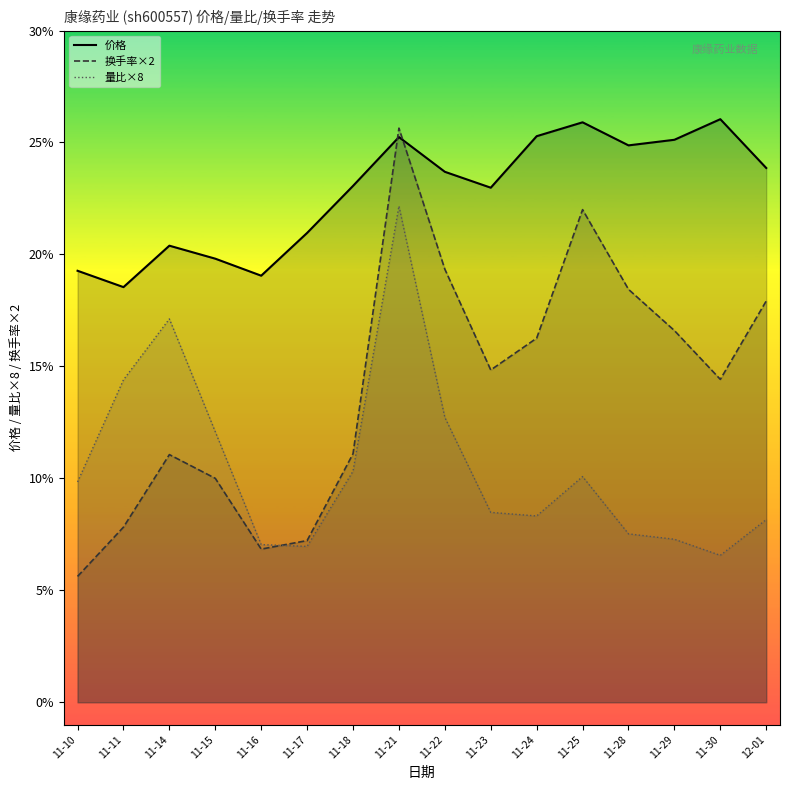

Reading left to right, what are all the values shown in this chart?

价格: 19.3	18.5	20.4	19.8	19.1	21.0	23.1	25.2	23.7	23.0	25.3	25.9	24.9	25.1	26.0	23.9
量比: 9.8	14.4	17.1	12.1	7.0	7.0	10.3	22.2	12.7	8.5	8.3	10.1	7.5	7.3	6.6	8.2
换手率: 5.6	7.8	11.1	10.0	6.8	7.2	11.1	25.6	19.3	14.8	16.3	22.0	18.4	16.6	14.4	17.9